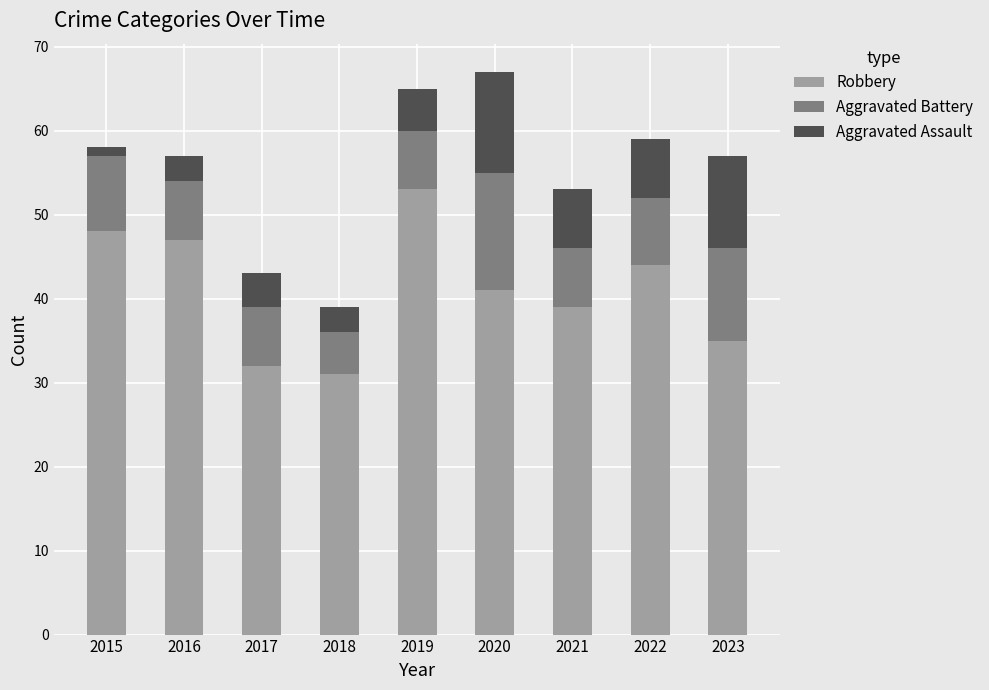

What is the sum of all Robbery values?

370